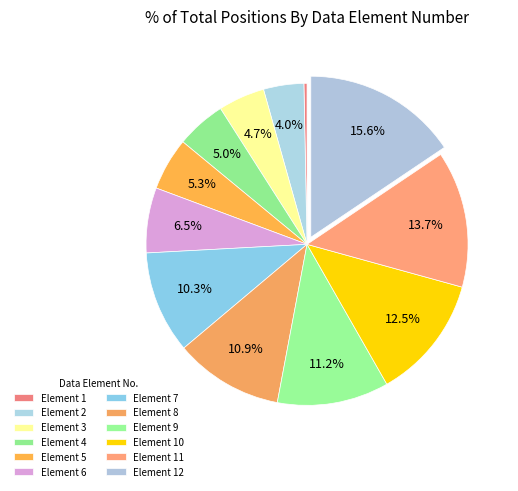

Count the number of slices in the pie.

12